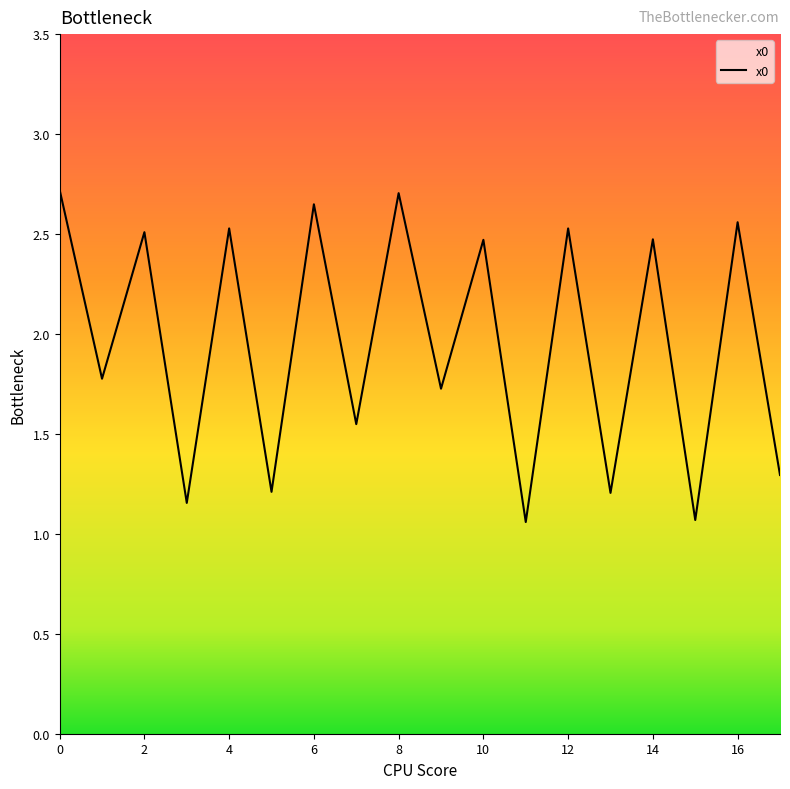

What is the difference between the maximum and minimum values?

1.7